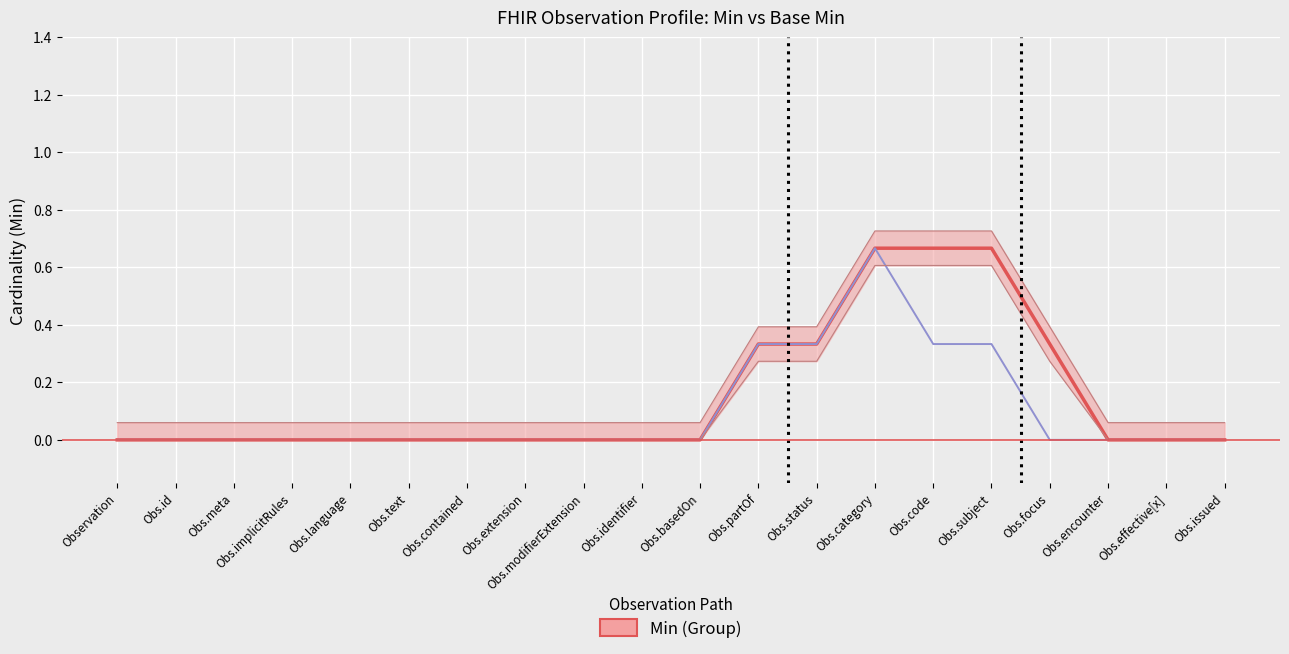

Reading right to left, transcribe all the data shown in this chart.

Min: 0.0	0.0	0.0	0.3	0.7	0.7	0.7	0.3	0.3	0.0	0.0	0.0	0.0	0.0	0.0	0.0	0.0	0.0	0.0	0.0
Base Min: 0.0	0.0	0.0	0.0	0.3	0.3	0.7	0.3	0.3	0.0	0.0	0.0	0.0	0.0	0.0	0.0	0.0	0.0	0.0	0.0